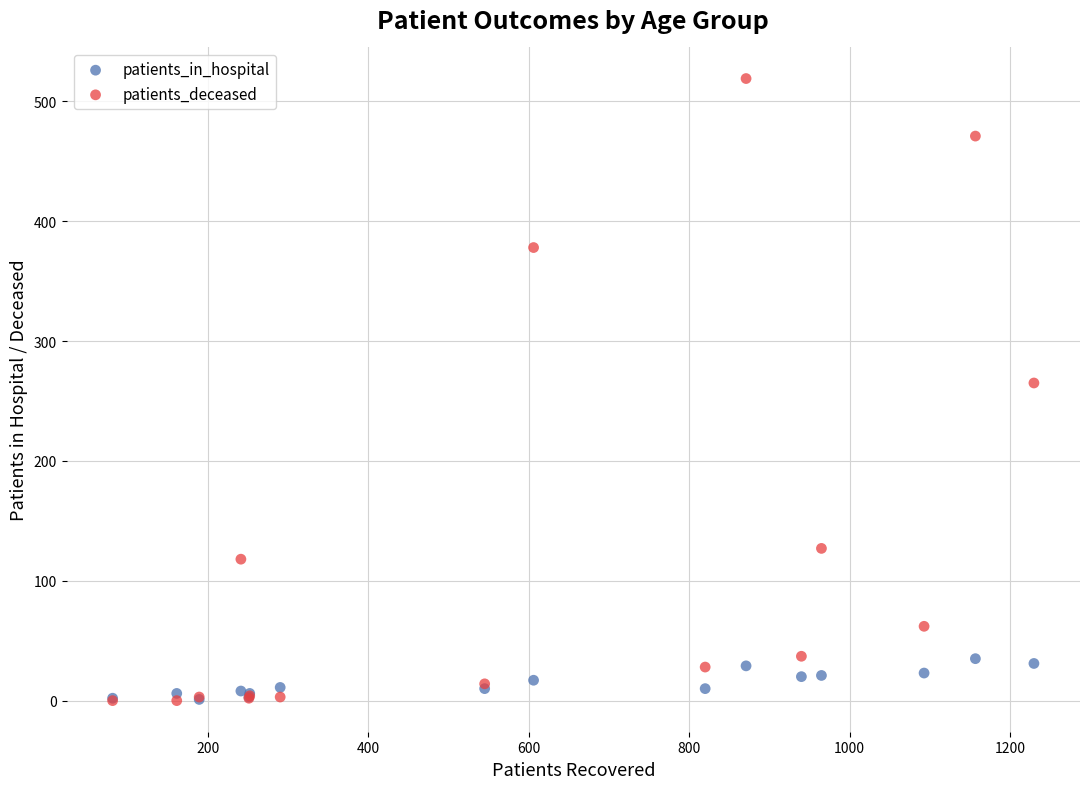

In the patients_deceased series, what Y value is closest to 259?

265